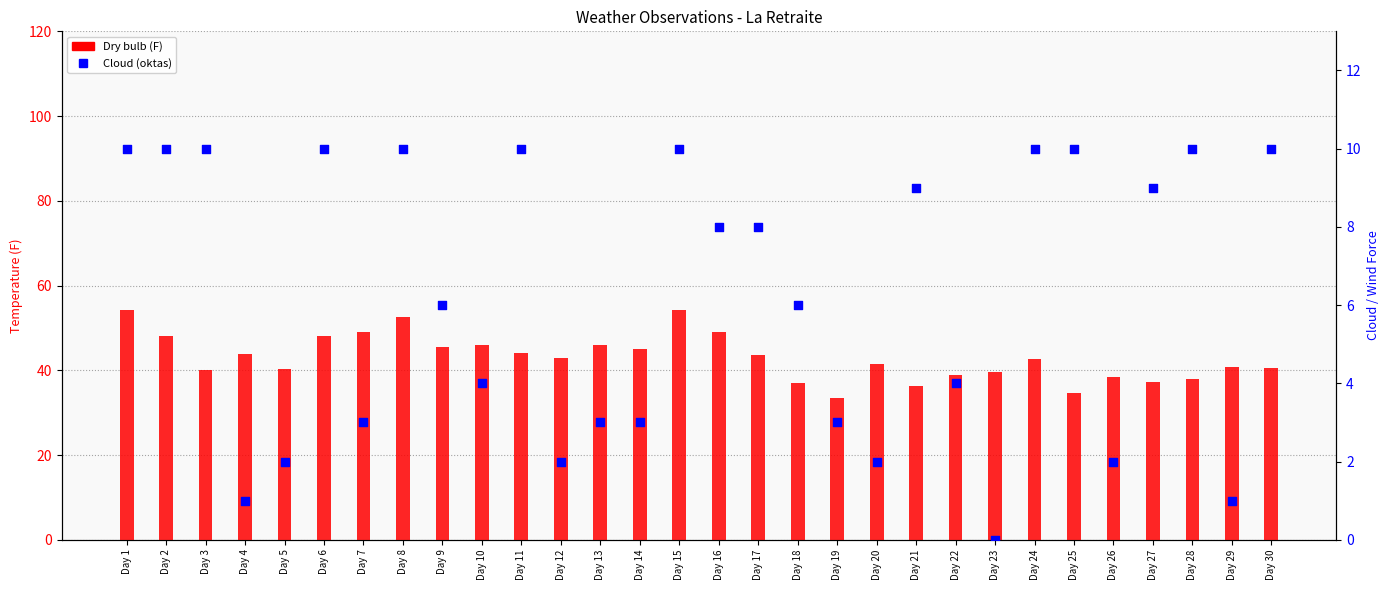

What is the total value across all series at Day 3?

50.0